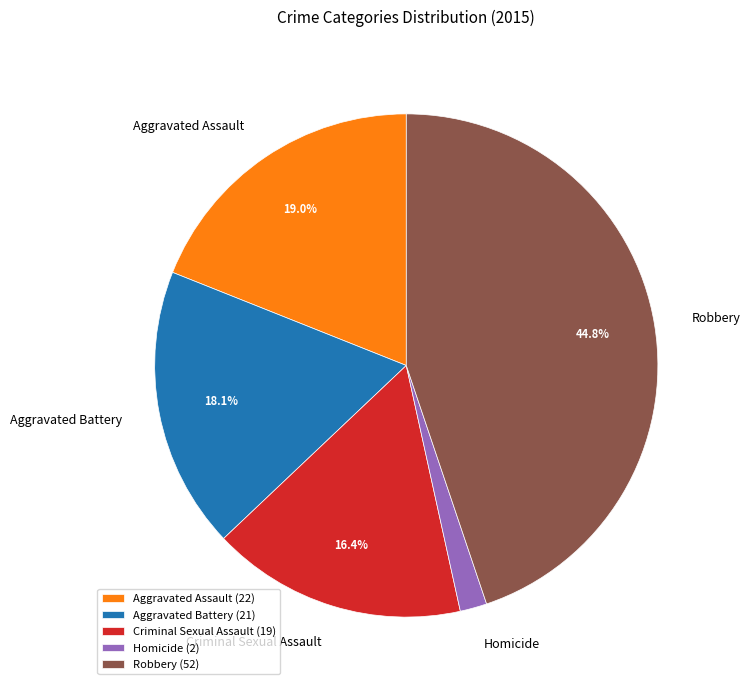

What is the smallest slice in the pie chart?

Homicide